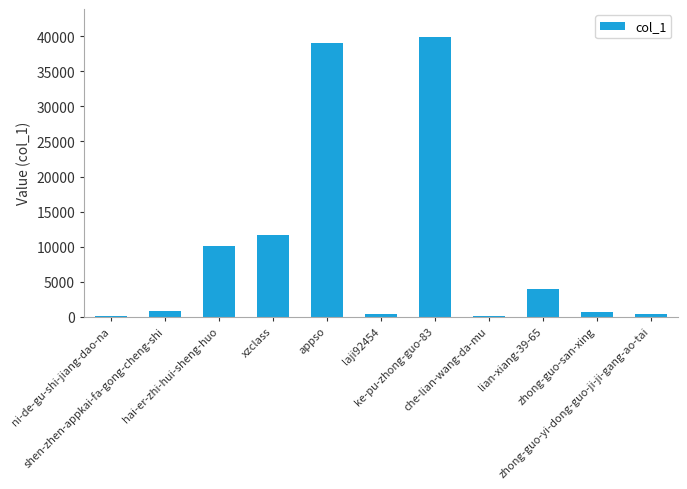

How many bars are there in total?

11